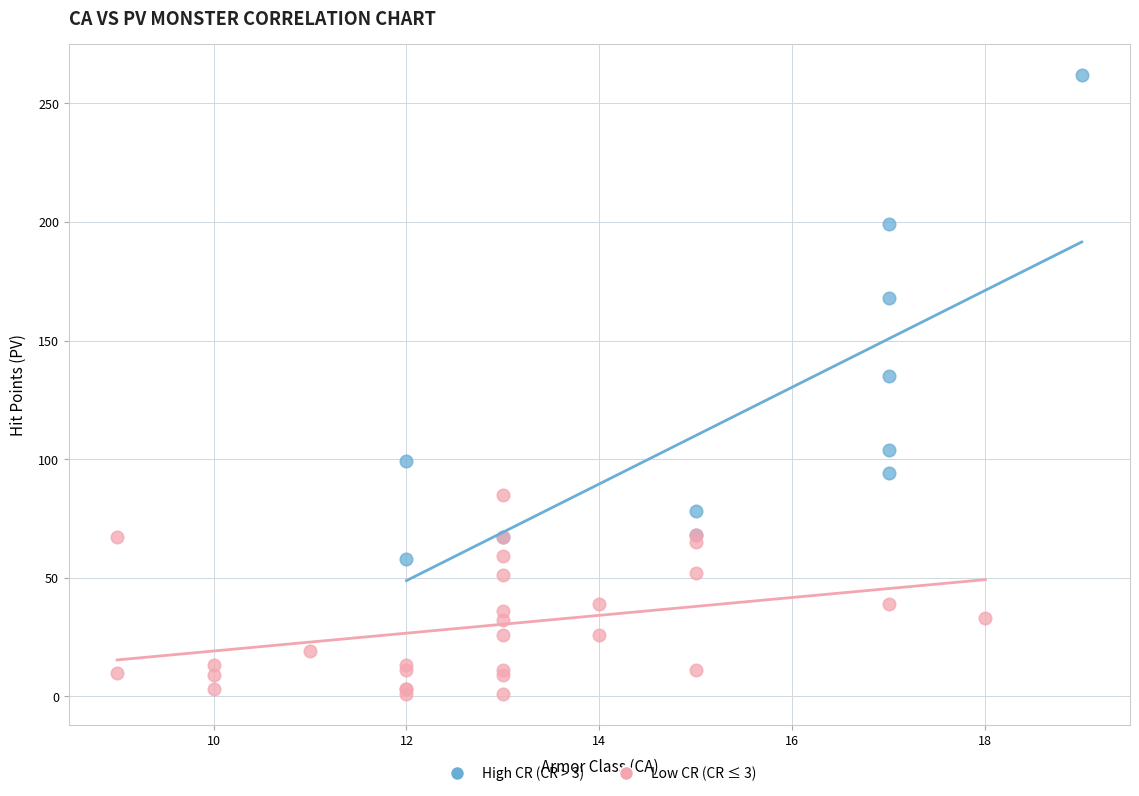

Which series reaches the minimum Y coordinate?

Low CR (CR ≤ 3)